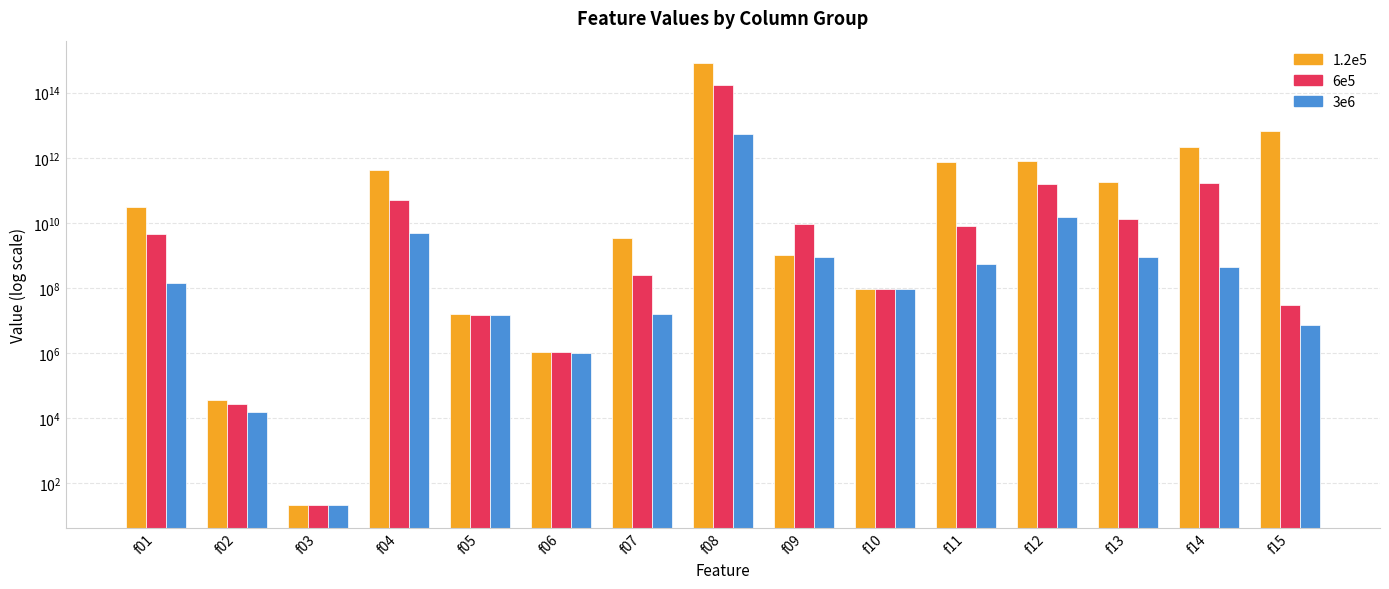

Reading right to left, extract all data points from this chart.

1.2e5: f15=6600000000000.0	f14=2180000000000.0	f13=182000000000.0	f12=780000000000.0	f11=752000000000.0	f10=94100000.0	f09=1030000000.0	f08=833000000000000.0	f07=3500000000.0	f06=1050000.0	f05=15600000.0	f04=427000000000.0	f03=21.2	f02=34500.0	f01=29900000000.0
6e5: f15=30000000.0	f14=163000000000.0	f13=12900000000.0	f12=155000000000.0	f11=8030000000.0	f10=92200000.0	f09=9290000000.0	f08=168000000000000.0	f07=240000000.0	f06=1040000.0	f05=14600000.0	f04=49500000000.0	f03=20.9	f02=26100.0	f01=4610000000.0
3e6: f15=7040000.0	f14=433000000.0	f13=875000000.0	f12=15400000000.0	f11=560000000.0	f10=90700000.0	f09=917000000.0	f08=5420000000000.0	f07=15400000.0	f06=1020000.0	f05=14500000.0	f04=4770000000.0	f03=20.4	f02=14900.0	f01=144000000.0